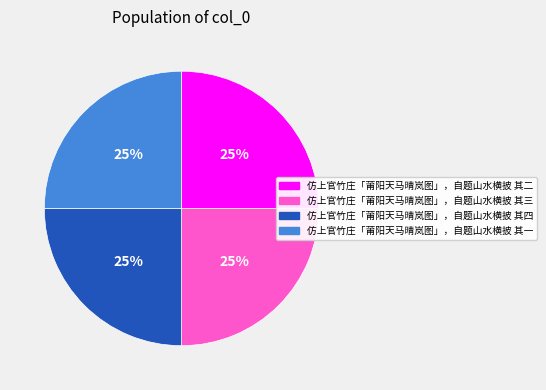

Approximately how many times larger is the value at 仿上官竹庄「莆阳天马晴岚图」，自题山水横披 其二 compared to 仿上官竹庄「莆阳天马晴岚图」，自题山水横披 其一?

1.0